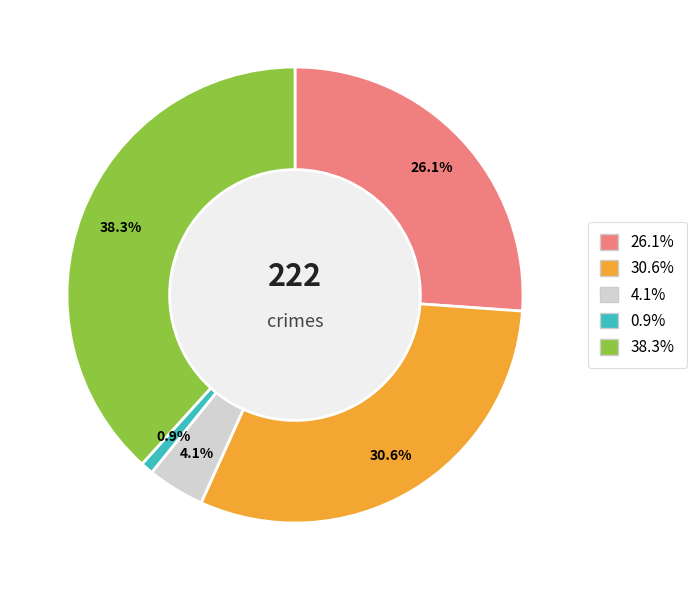

Does any single category account for the majority?

No